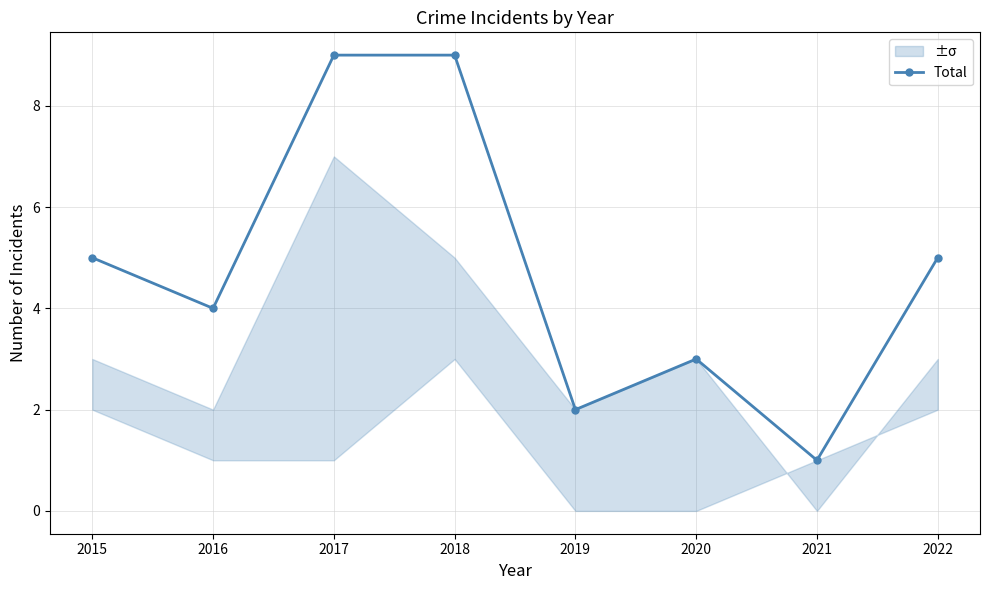

How many lines are shown in the chart?

1